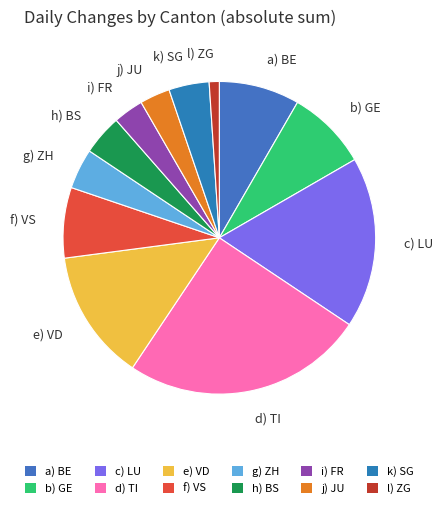

Count the number of slices in the pie.

12